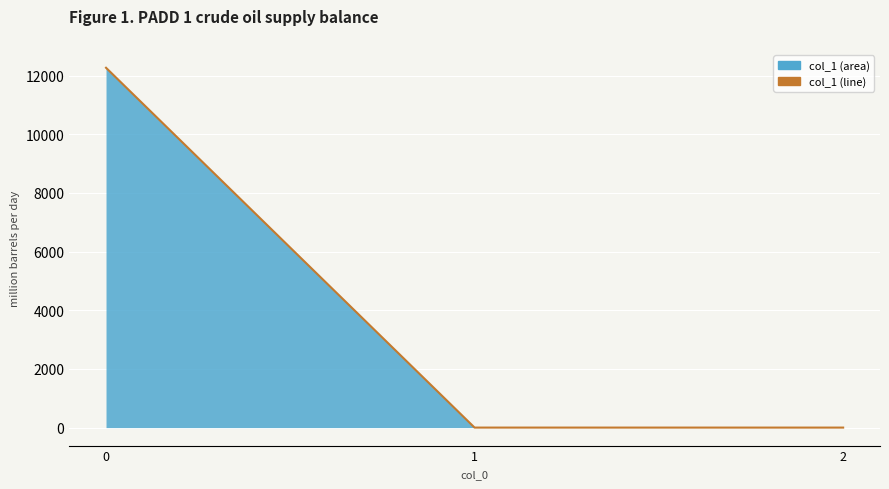

Which label corresponds to the smallest value in the chart?

2